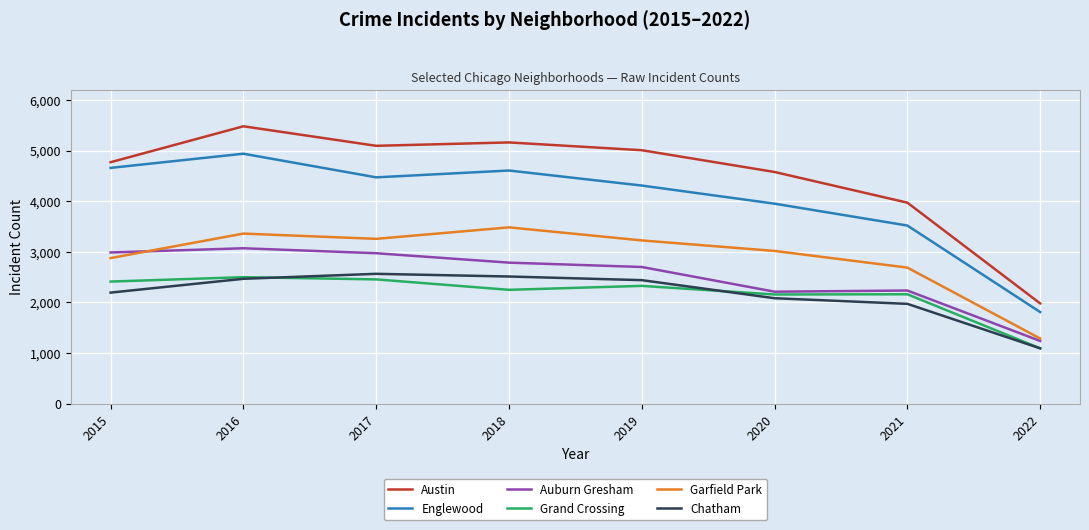

True or false: Garfield Park and Grand Crossing cross at least once.

False